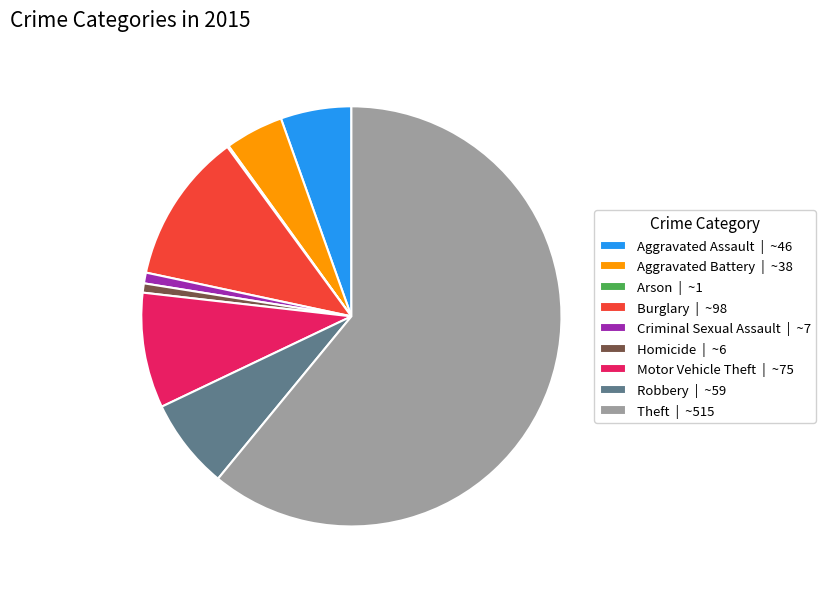

Combined, do Motor Vehicle Theft | ~75 and Homicide | ~6 account for over 50%?

No